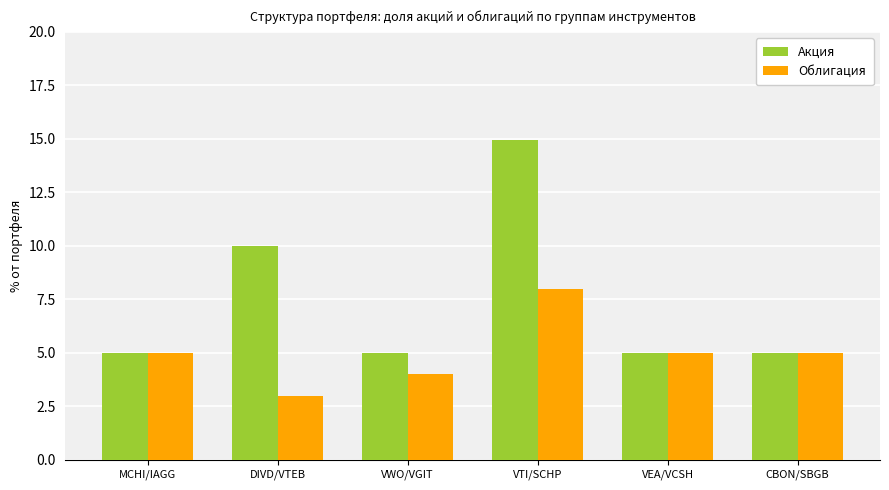

Rank the series by their maximum value, from lowest to highest.

Облигация, Акция